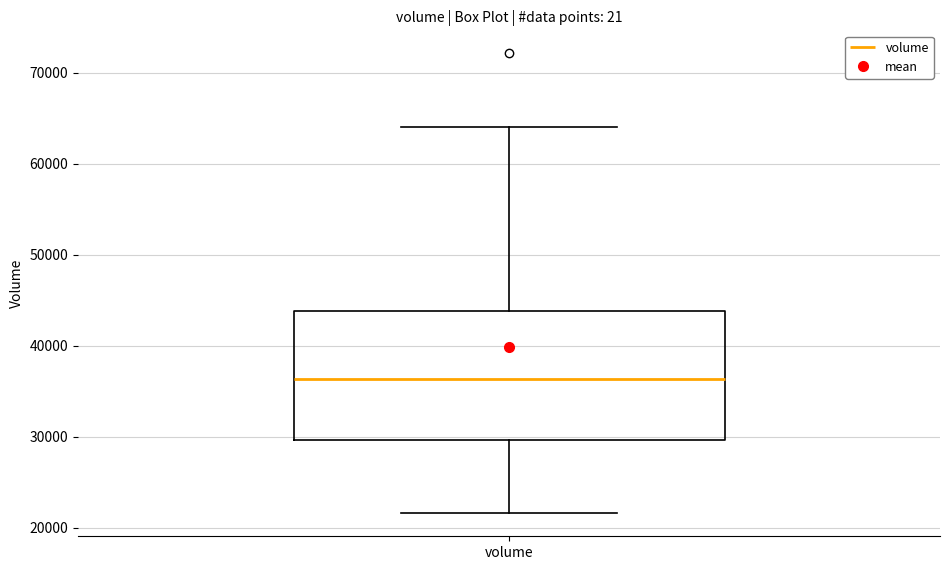

Where does the lower whisker of the box for volume end on the y-axis? The values are not printed on the chart, so give them approximately, as read against the axis.

22000